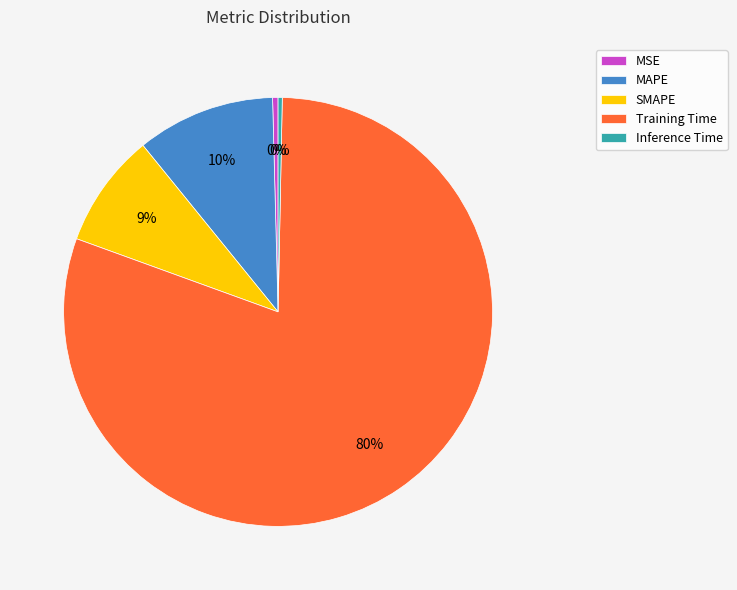

What is the largest slice in the pie chart?

Training Time